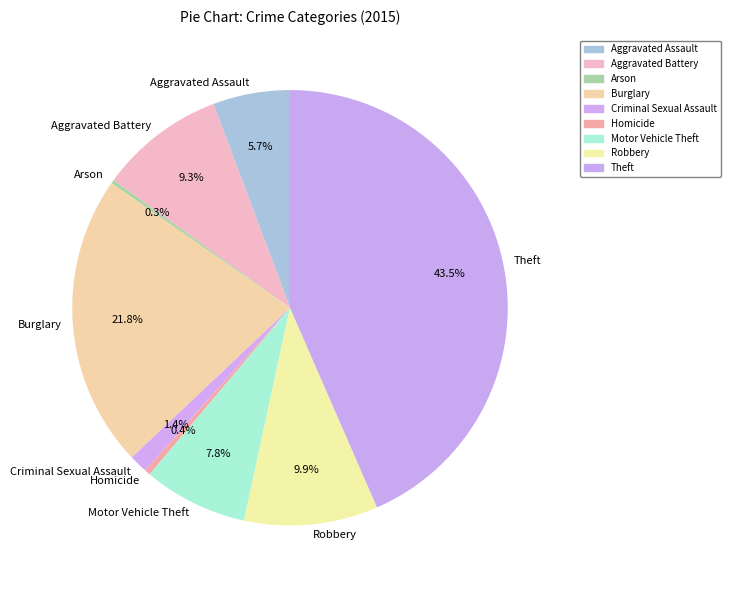

Is it true that Aggravated Assault is 18% of the pie?

False